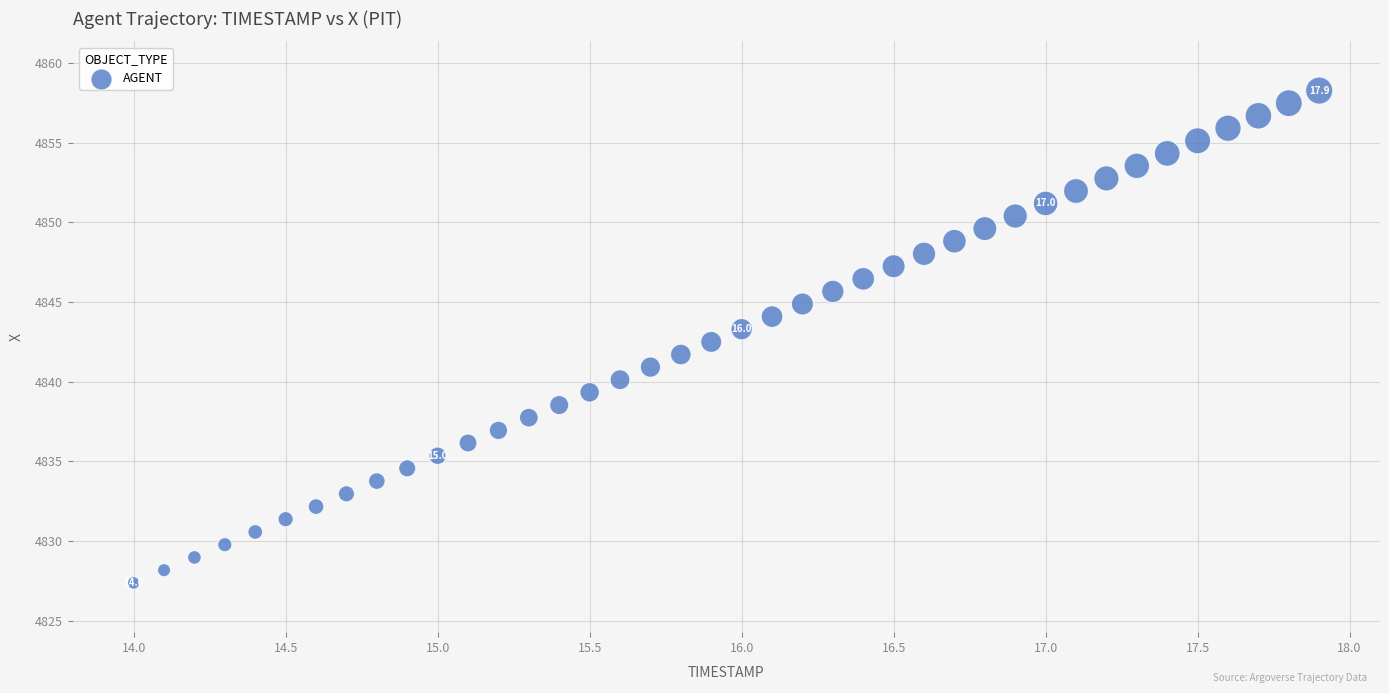

What is the range of Y values (max minus min)?

30.9